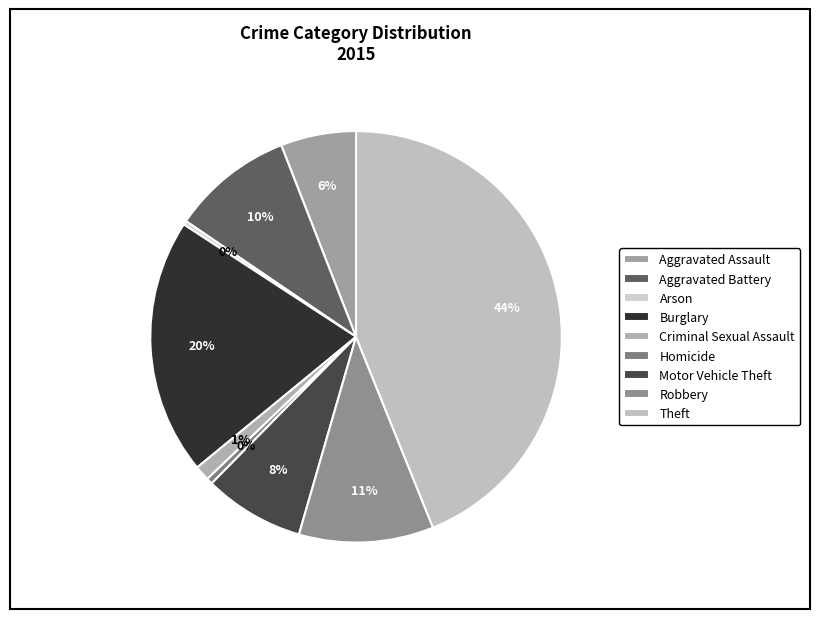

How much of the chart is everything except Arson?

99.7%